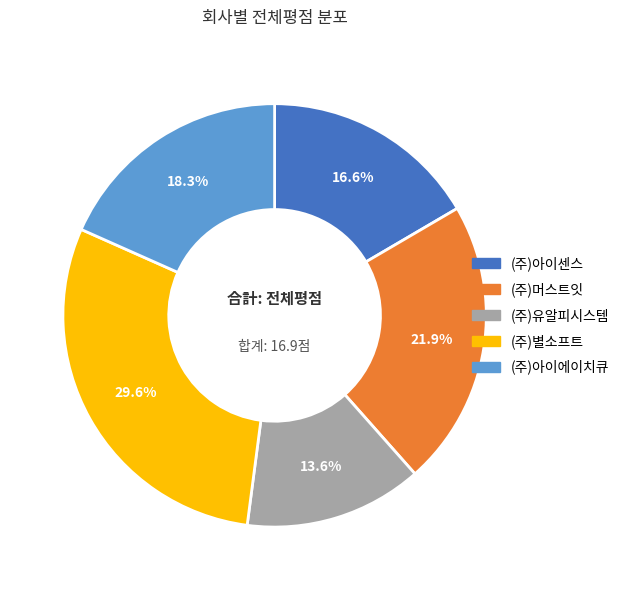

Which category has the smallest portion of the pie?

(주)유알피시스템